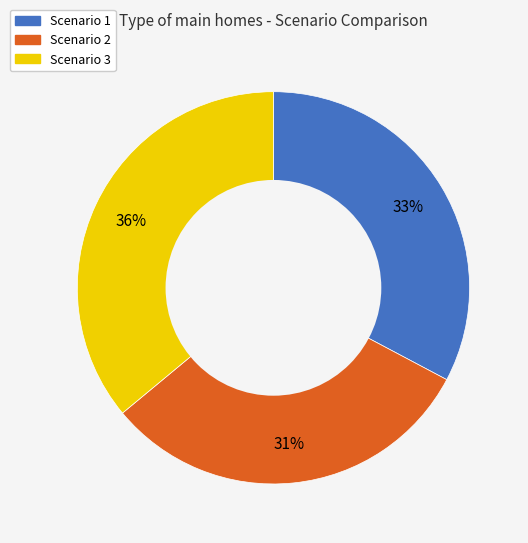

Count the number of slices in the pie.

3